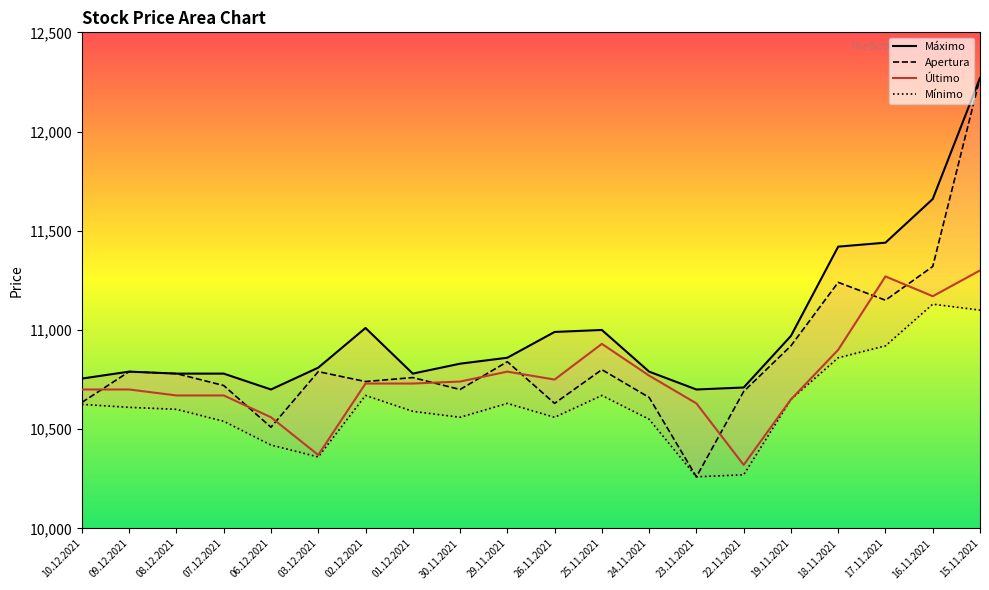

Reading left to right, transcribe all the data shown in this chart.

Máximo: 10755	10790	10780	10780	10700	10810	11010	10780	10830	10860	10990	11000	10790	10700	10710	10970	11420	11440	11660	12270
Apertura: 10635	10790	10780	10720	10510	10790	10740	10760	10700	10840	10630	10800	10660	10260	10690	10920	11240	11150	11320	12270
Último: 10700	10700	10670	10670	10560	10370	10730	10730	10740	10790	10750	10930	10770	10630	10320	10650	10900	11270	11170	11300
Mínimo: 10625	10610	10600	10540	10420	10360	10670	10590	10560	10630	10560	10670	10550	10260	10270	10650	10860	10920	11130	11100